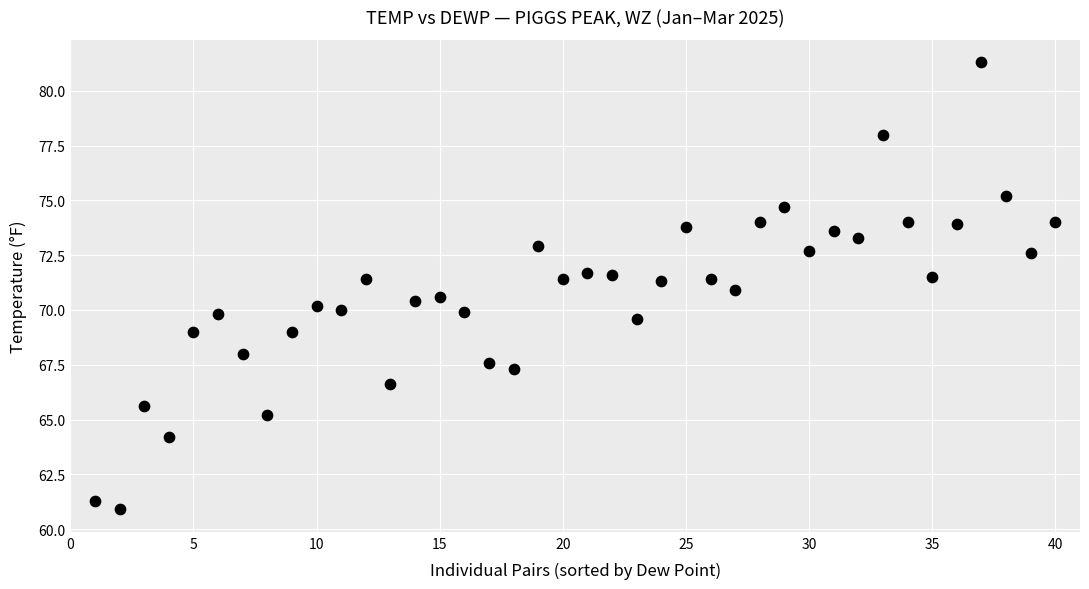

What is the range of Y values (max minus min)?

20.4